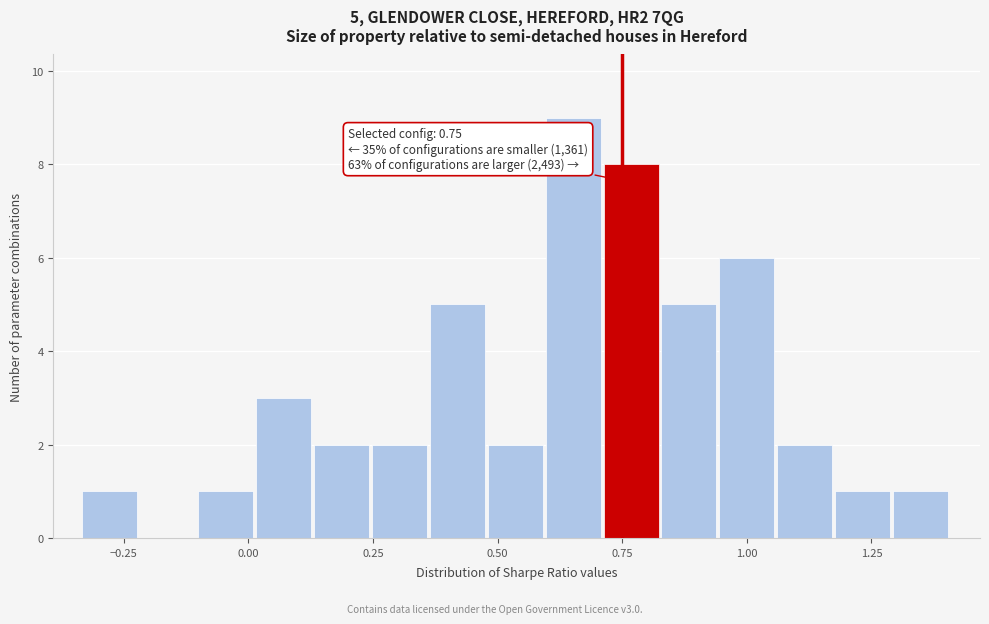

Read against the x-axis, roughly where is the centre of the tallest bar?

0.65